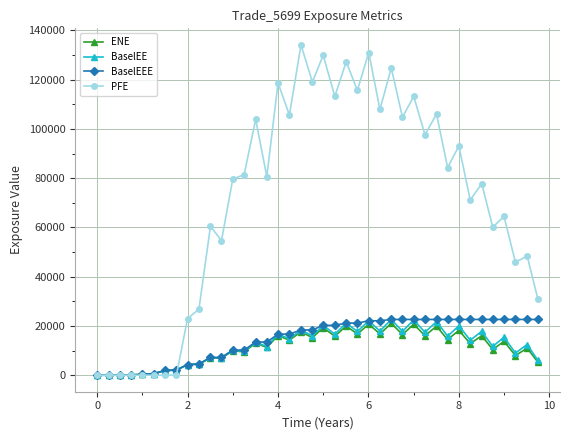

What is the value of the BaselEE point at the 16th from the left?

11636.5